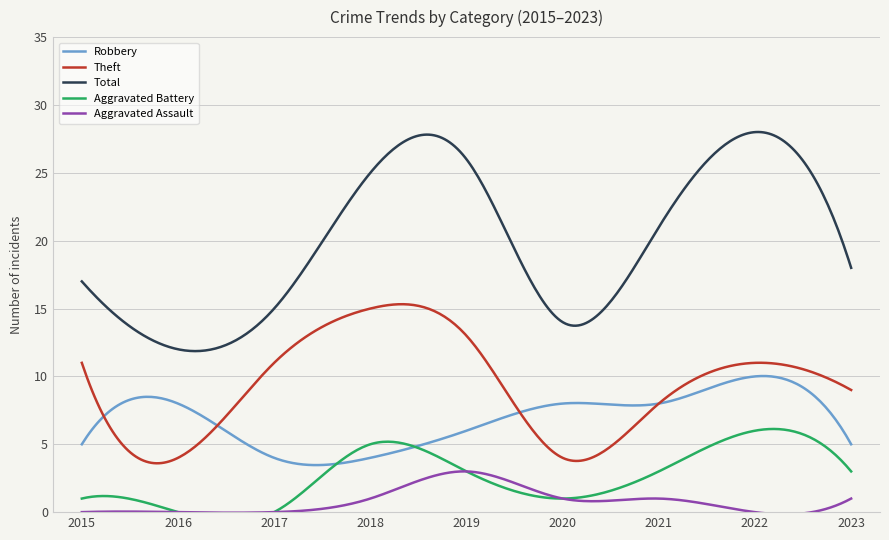

How many interior local peaks does the Total series have?

2